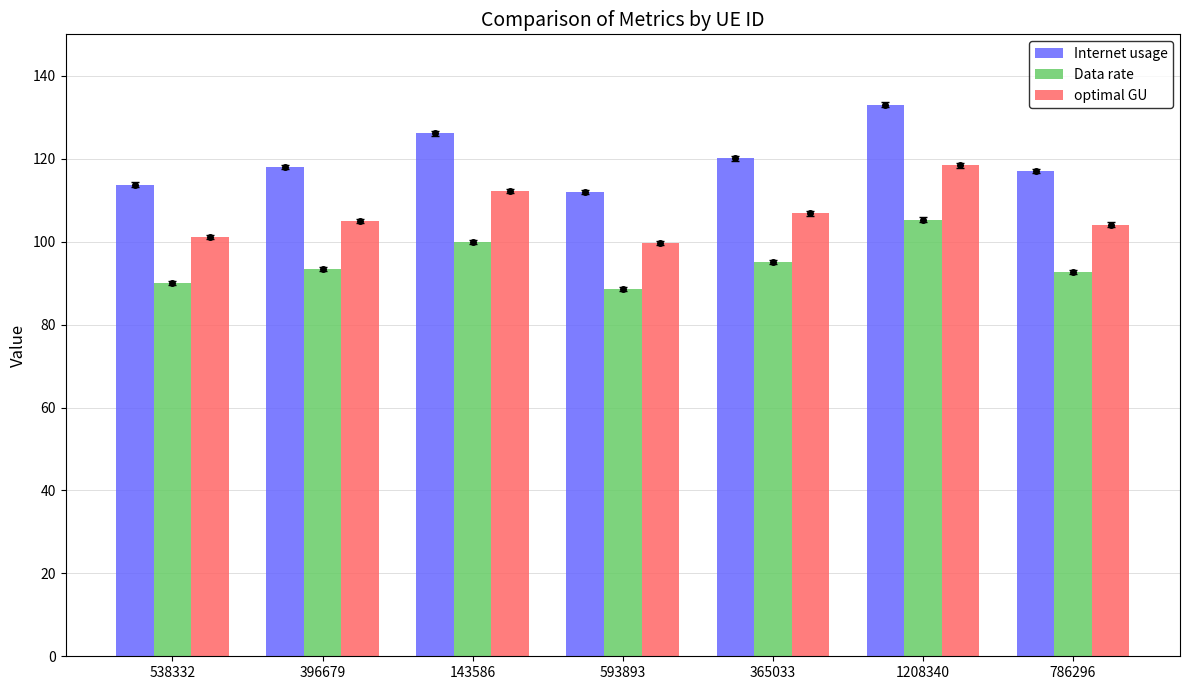

What is the minimum value shown in the chart?

88.6